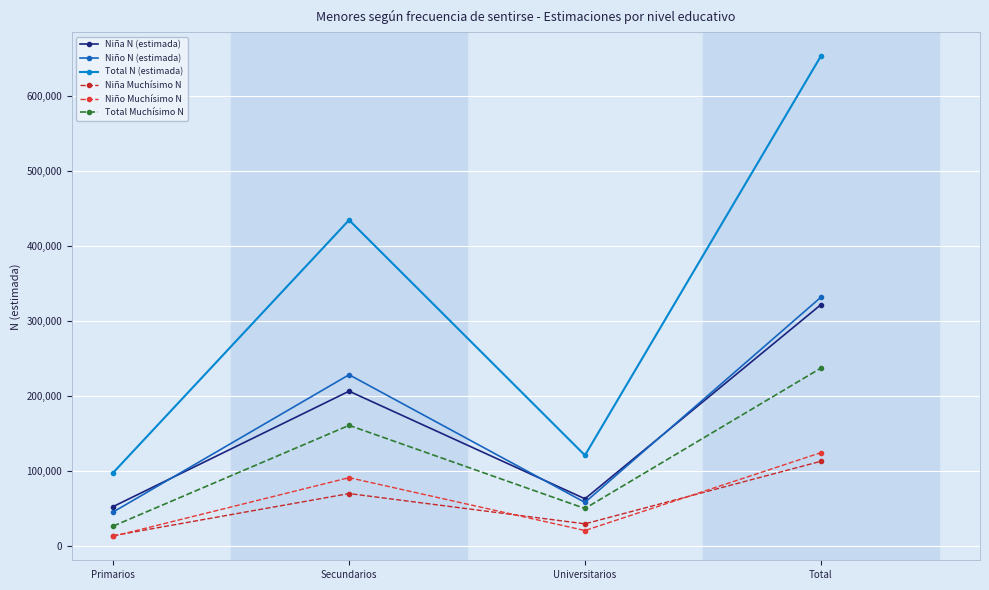

What is the difference between the second highest and second lowest values in the Total N (estimada) series?

313544